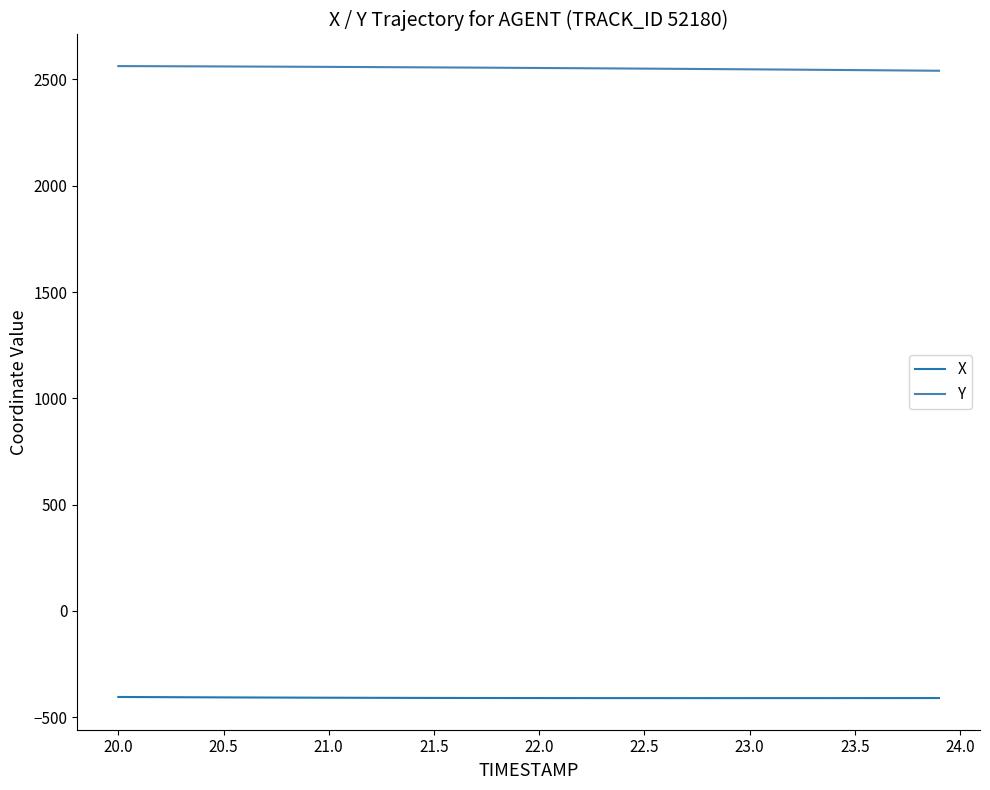

Rank the series by their maximum value, from highest to lowest.

Y, X